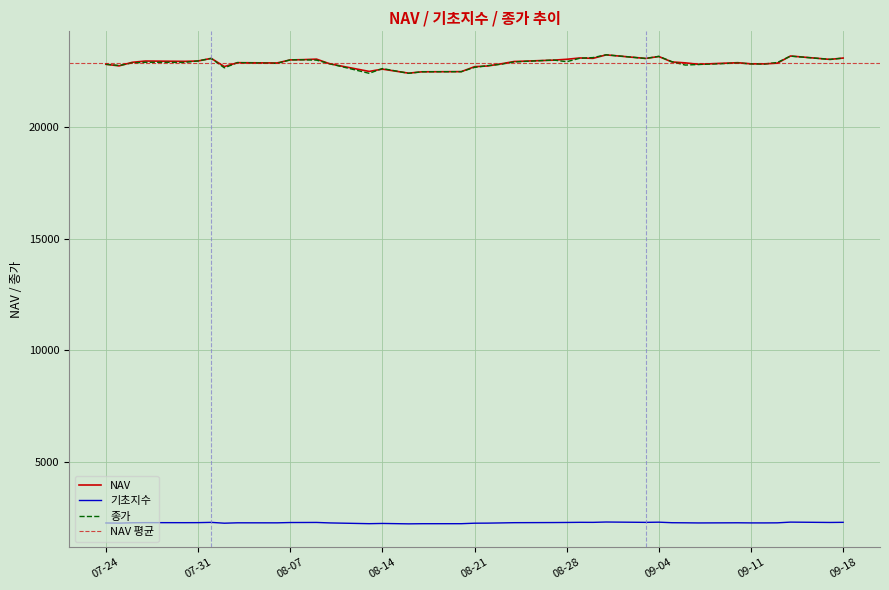

What position from the left is 2018-07-26?

3